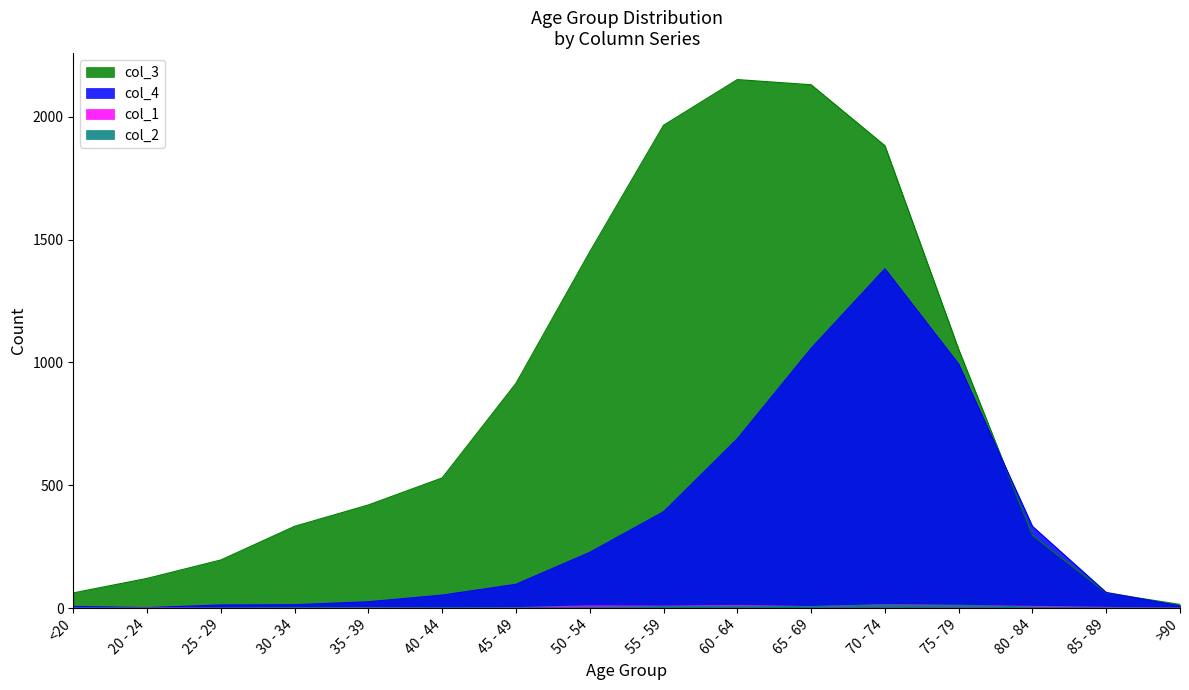

How many categories are shown in the chart?

16